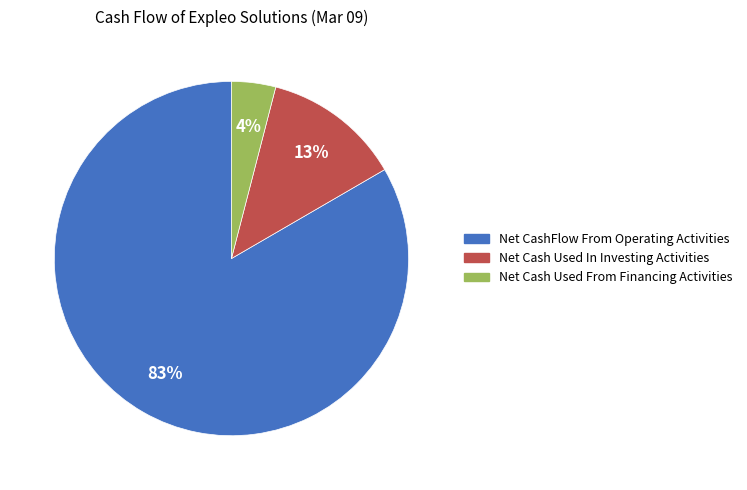

Which has a higher value, Net Cash Used In Investing Activities or Net CashFlow From Operating Activities?

Net CashFlow From Operating Activities